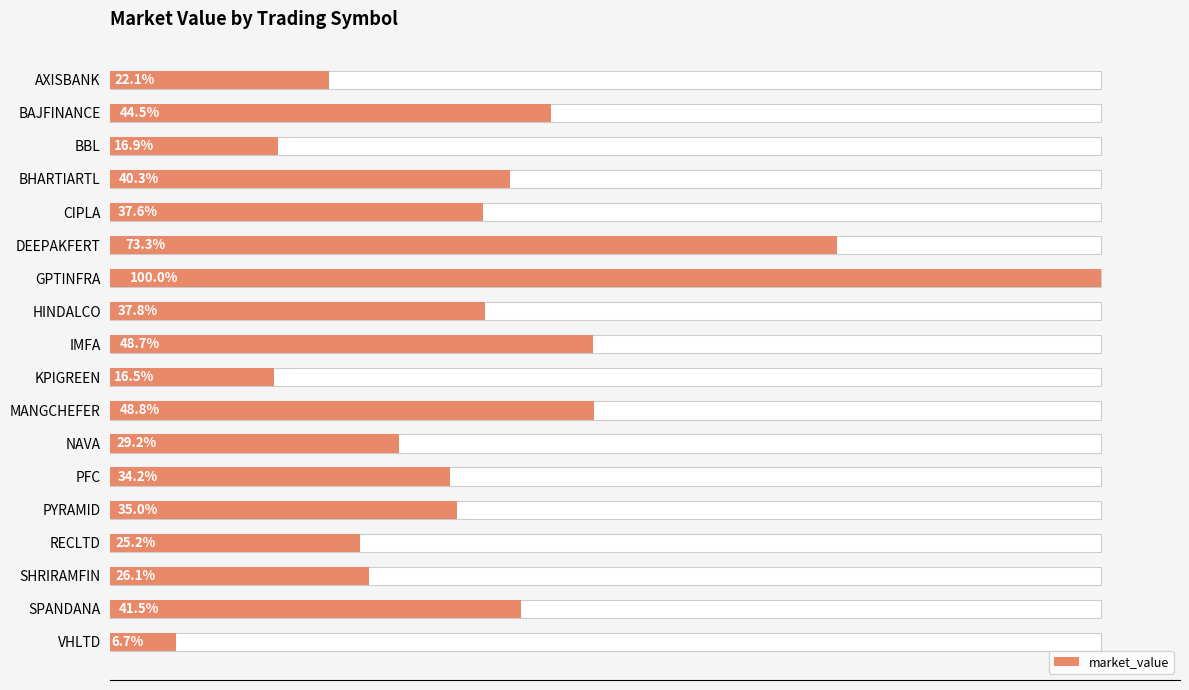

What is the difference between the maximum and minimum values?

303360.2